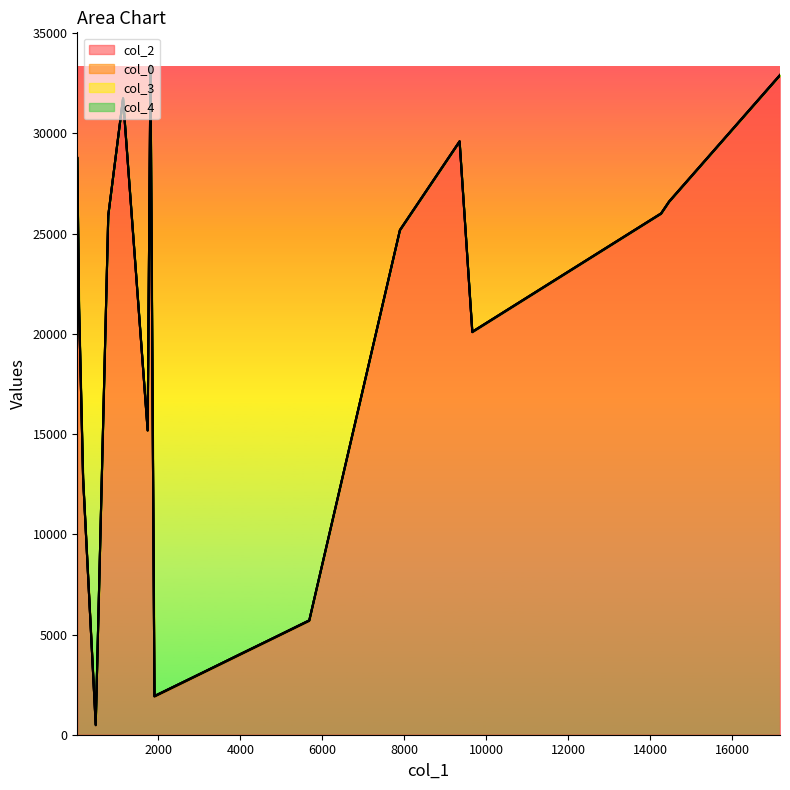

Reading left to right, extract all data points from this chart.

col_2: 12785	25888	28759	15168	25158	1902	31732	4948	469	3119	32890	4698	21301	5679	29581	3979	25989	26580	20083	33355
col_0: 8	22	23	23	23	23	23	24	24	24	24	24	24	24	24	24	24	24	24	24
col_3: 0	7	0	7	5	7	0	0	7	0	7	0	7	5	9	5	0	7	0	0
col_4: 1	0	0	0	0	0	0	0	0	0	0	0	0	0	0	0	0	0	0	0